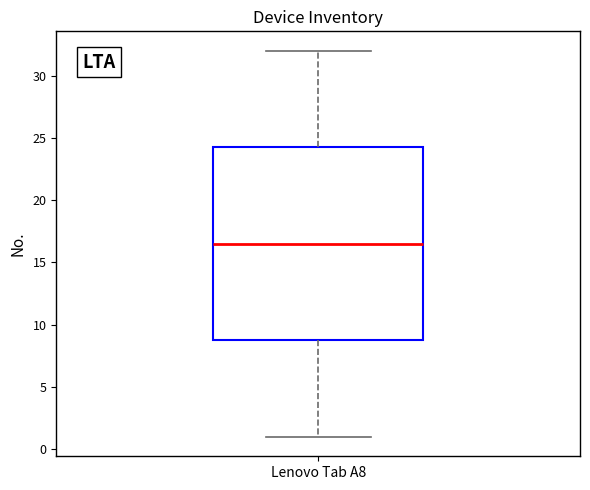

Where does the lower whisker of the box for Lenovo Tab A8 end on the y-axis? The values are not printed on the chart, so give them approximately, as read against the axis.

1.0